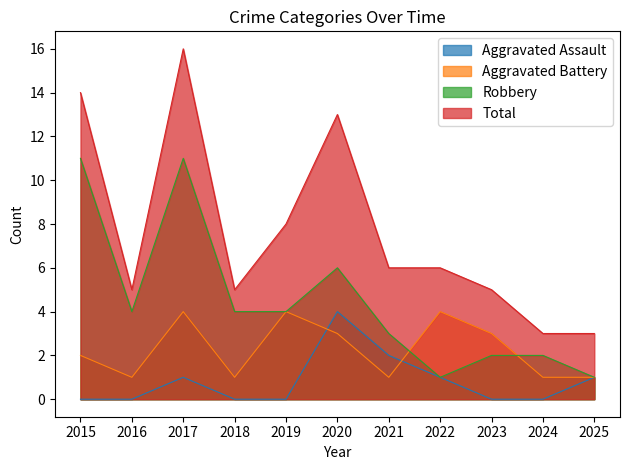

Does the chart have visible grid lines?

No